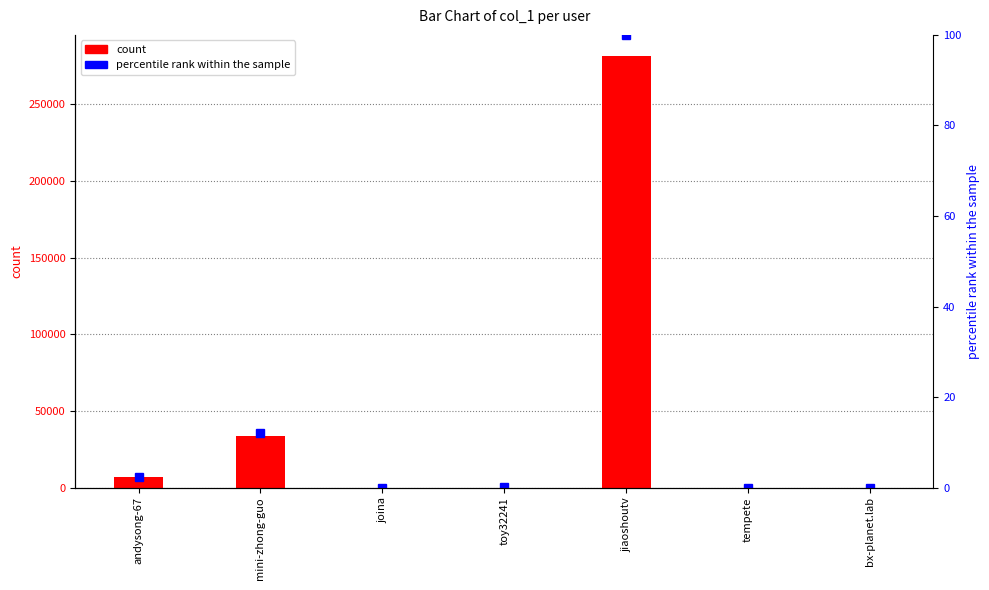

Reading left to right, what are all the values shown in this chart?

col_1: andysong-67=6842.0	mini-zhong-guo=33787.0	joina=53.0	toy32241=96.0	jiaoshoutv=281061.0	tempete=3.0	bx-planet.lab=28.0
percentile rank within the sample: andysong-67=2.4	mini-zhong-guo=12.0	joina=0.0	toy32241=0.0	jiaoshoutv=100.0	tempete=0.0	bx-planet.lab=0.0